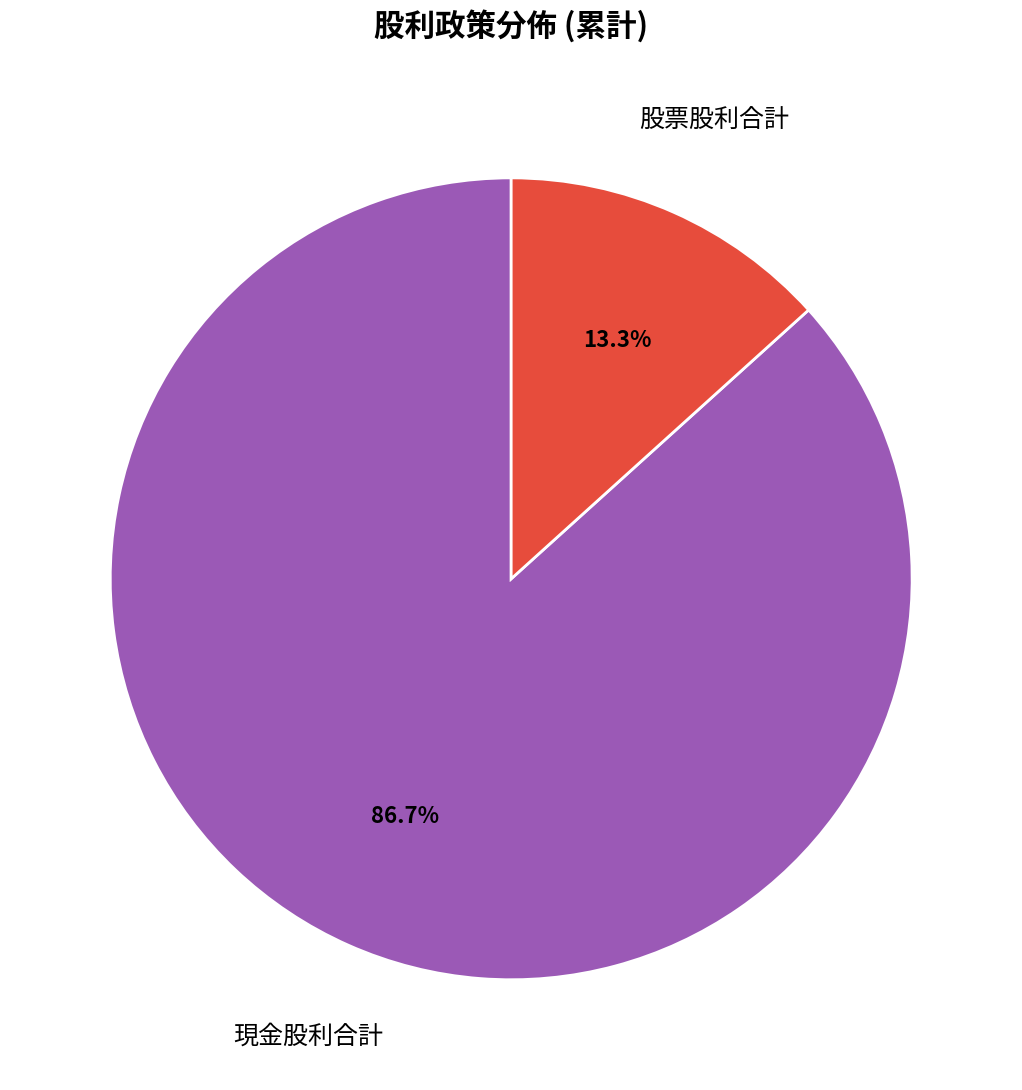

Rank the categories by value from lowest to highest.

股票股利合計, 現金股利合計